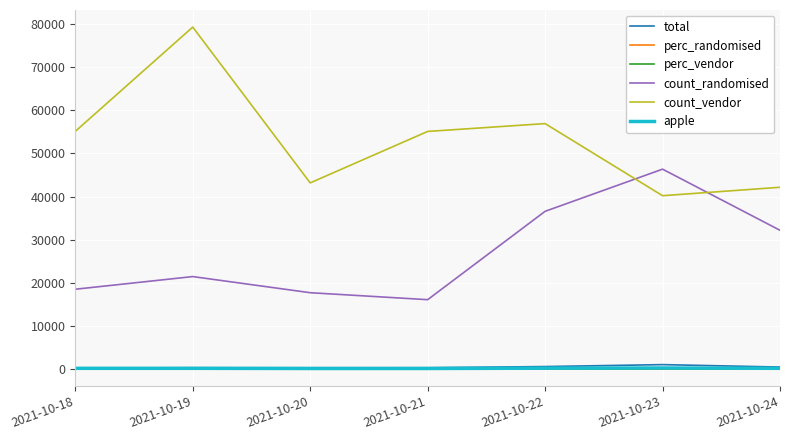

What are all the series names shown in the legend?

total, perc_randomised, perc_vendor, count_randomised, count_vendor, apple